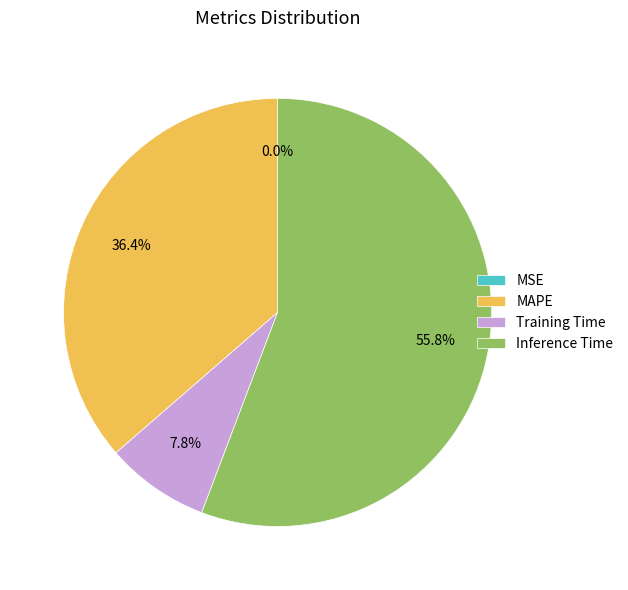

Which category has the biggest portion of the pie?

Inference Time